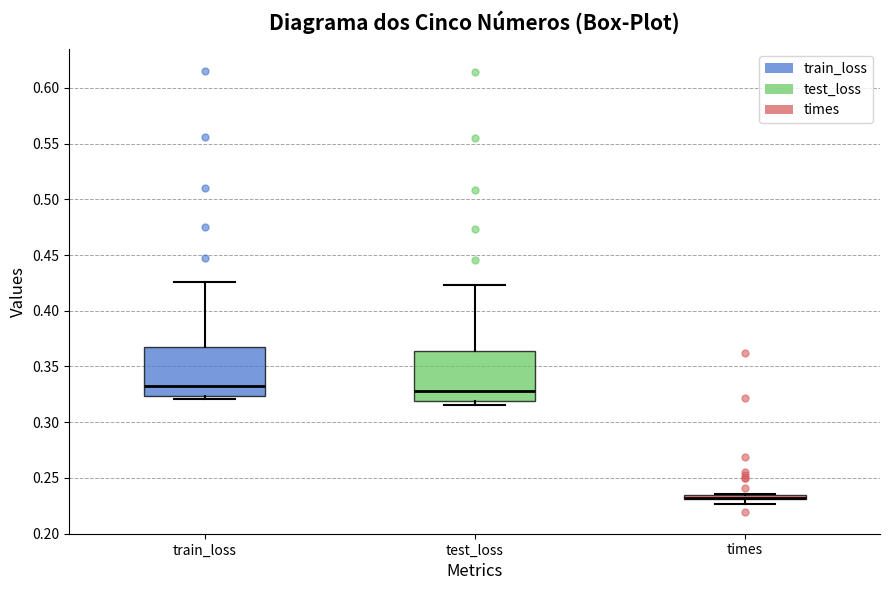

Where is the lower edge of the box for times on the y-axis? The values are not printed on the chart, so give them approximately, as read against the axis.

0.230